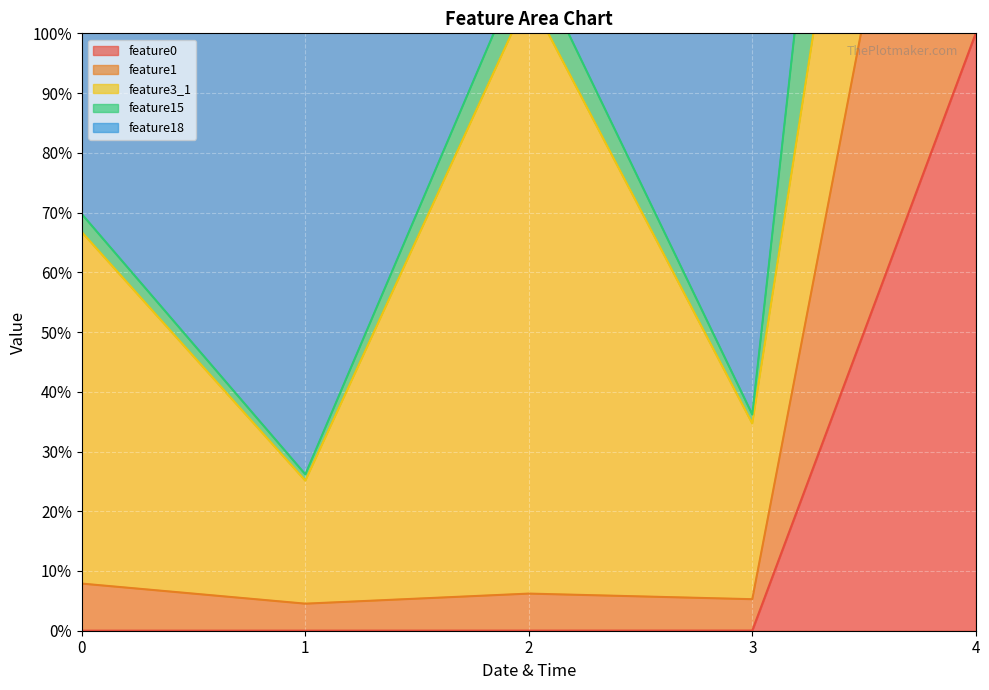

What is the value of the feature15 point at the 1st from the left?

69.7